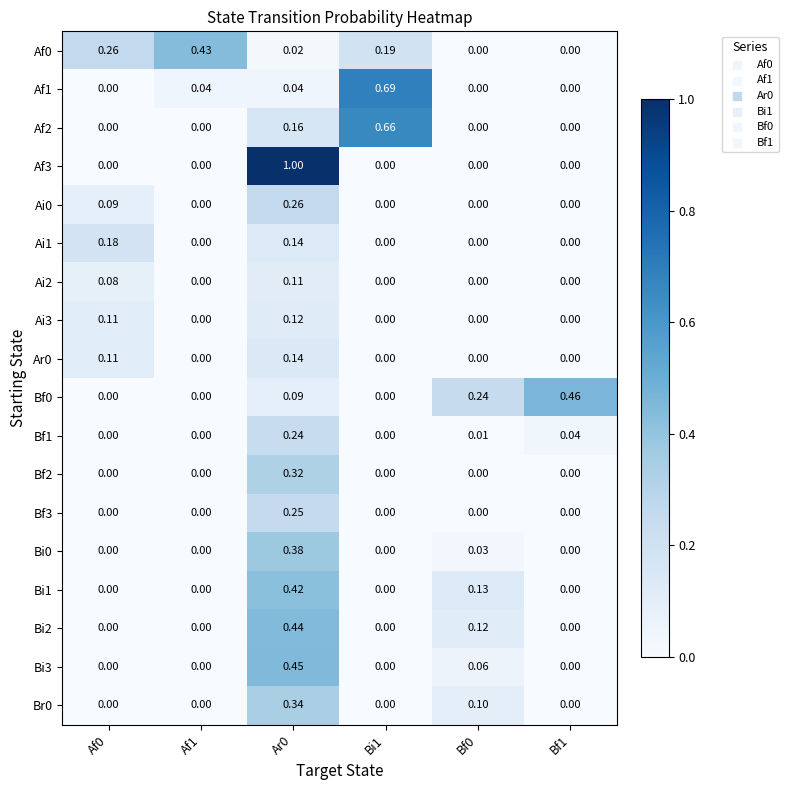

What is the difference between the highest and lowest values at Ar0?

1.0